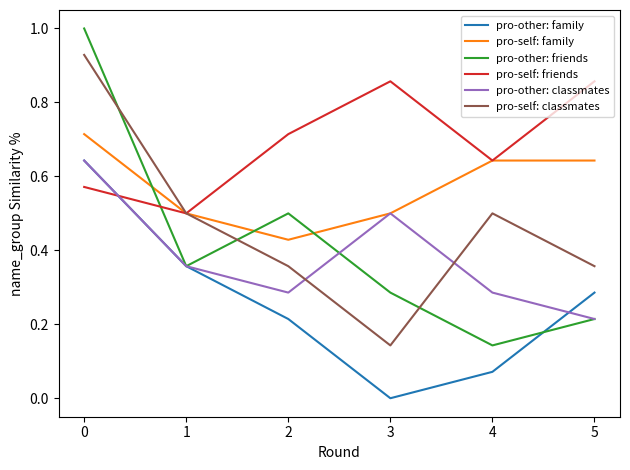

Where is pro-other: friends nearest to the value 0?

4